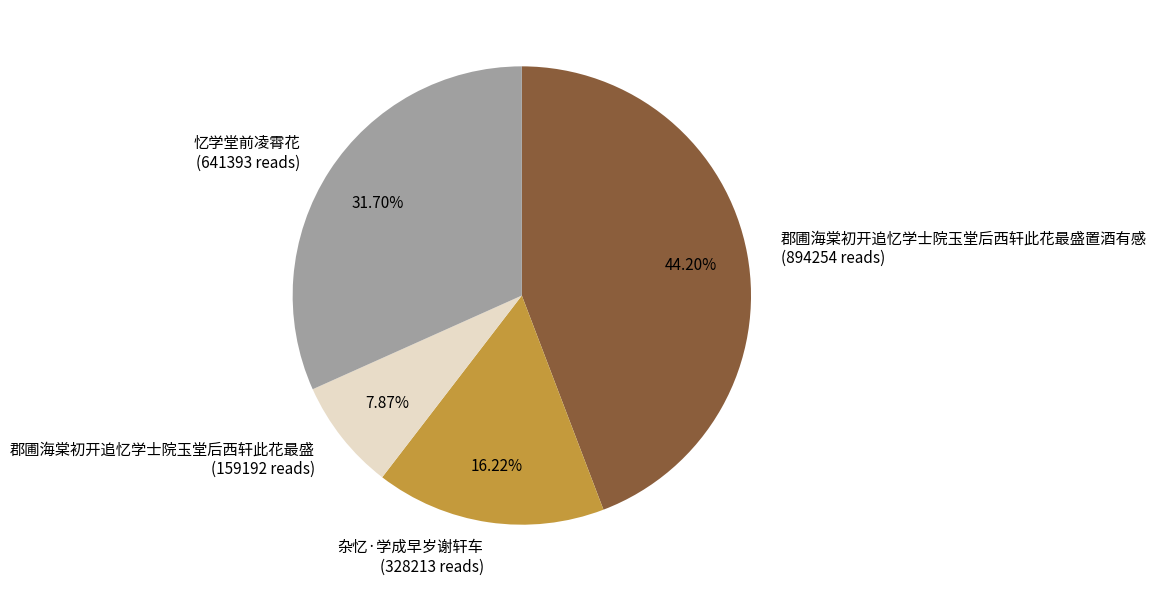

Do 郡圃海棠初开追忆学士院玉堂后西轩此花最盛 (159192 reads) and 忆学堂前凌霄花 (641393 reads) together represent more than half of the pie?

No